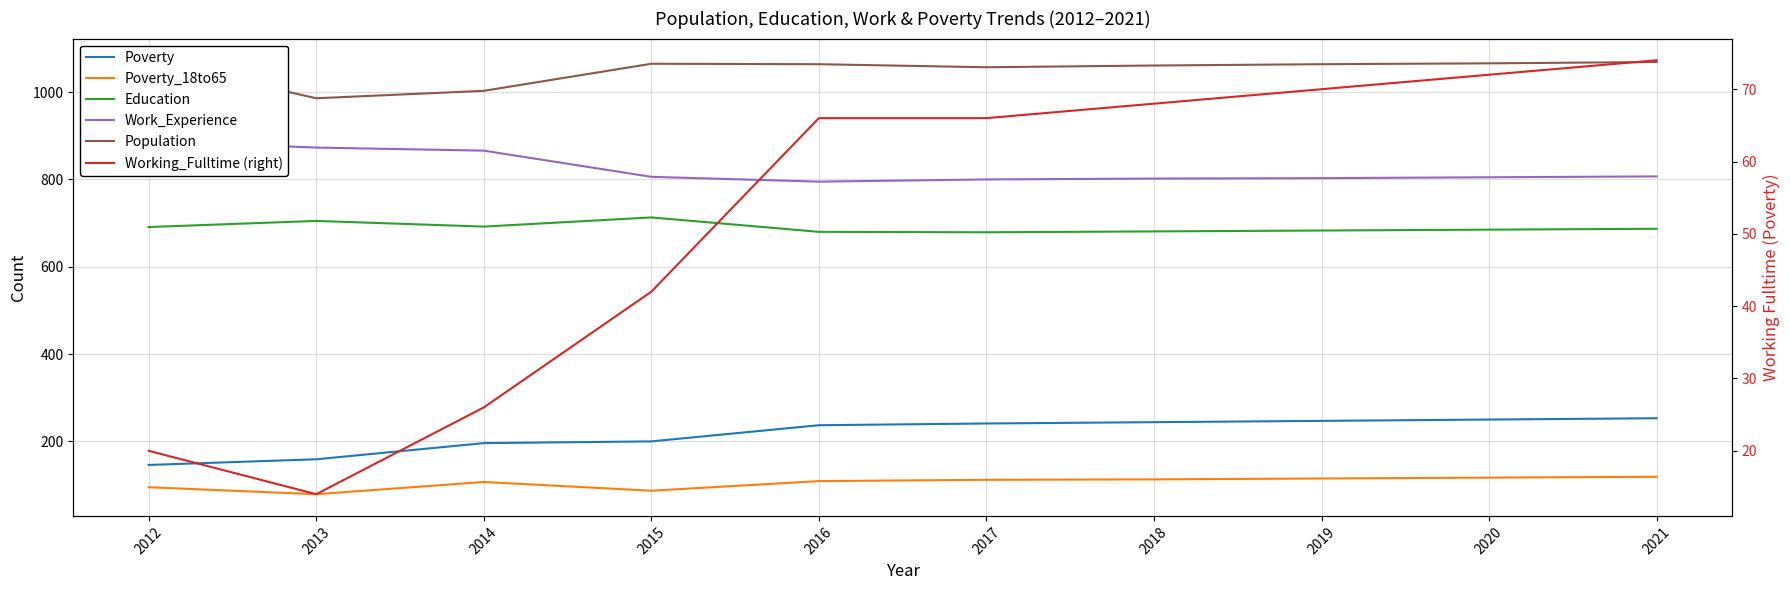

How many values in the Education series are below 687?

5